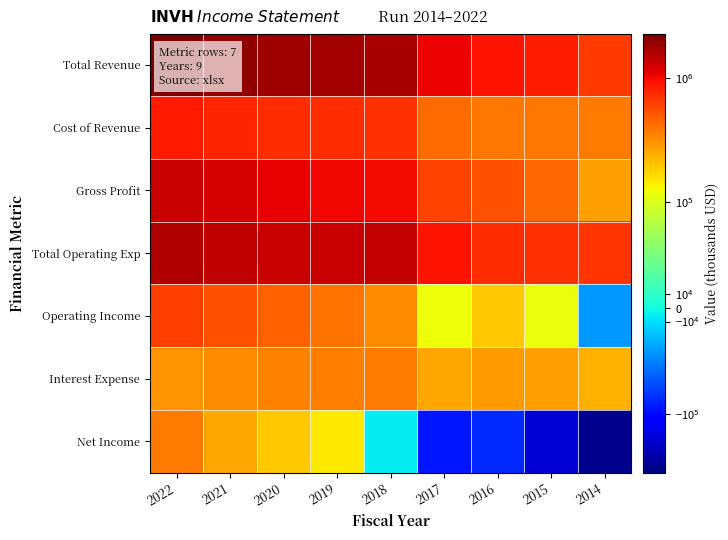

How many categories are shown in the chart?

9